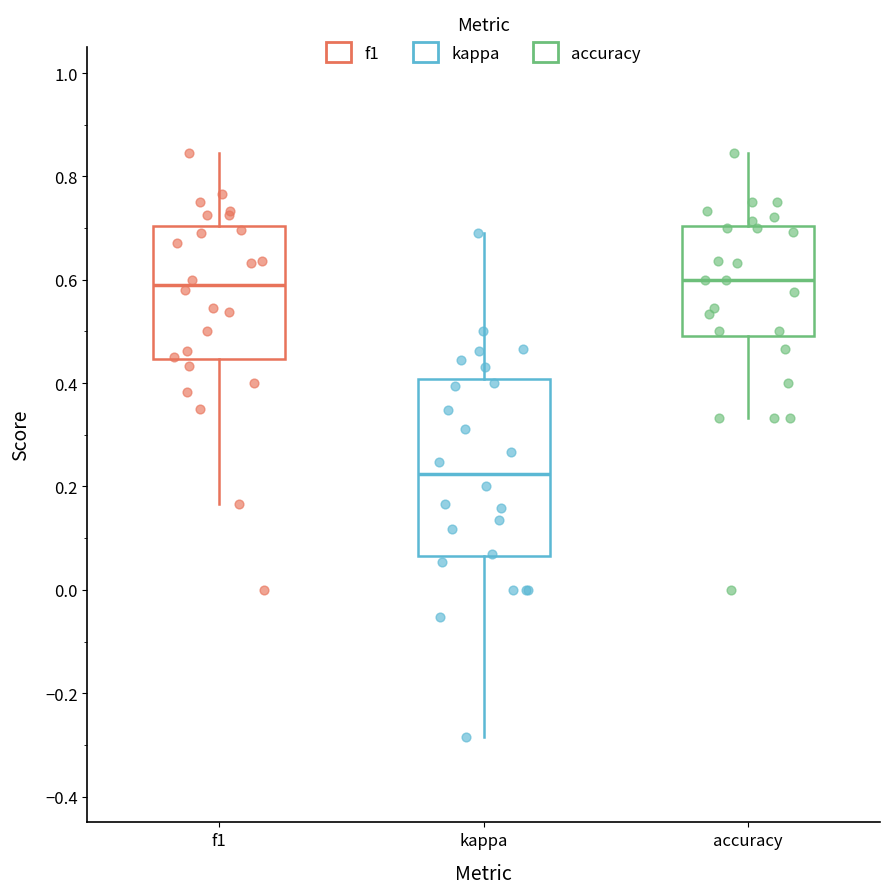

Which box is the tallest, from its lower edge to its upper edge?

kappa